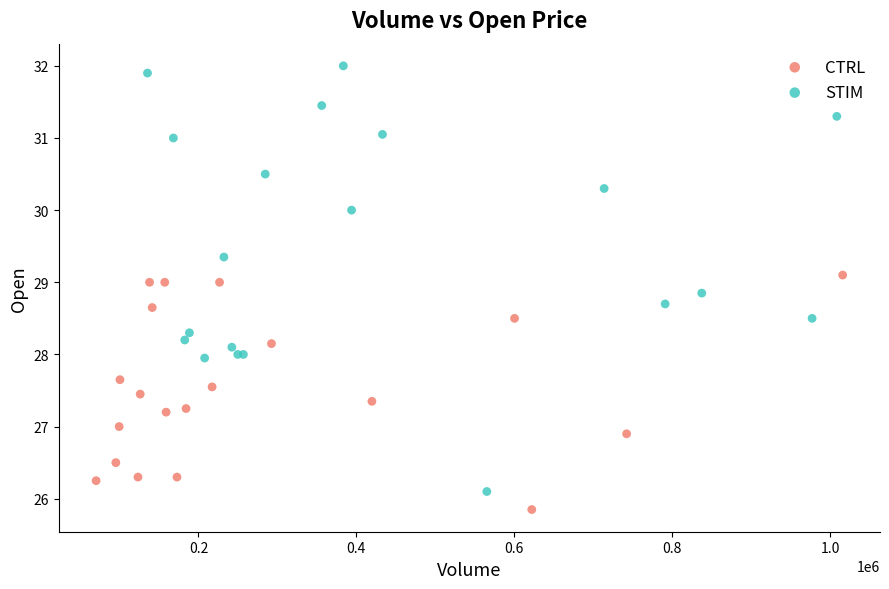

Which series has the widest spread of Y values?

STIM